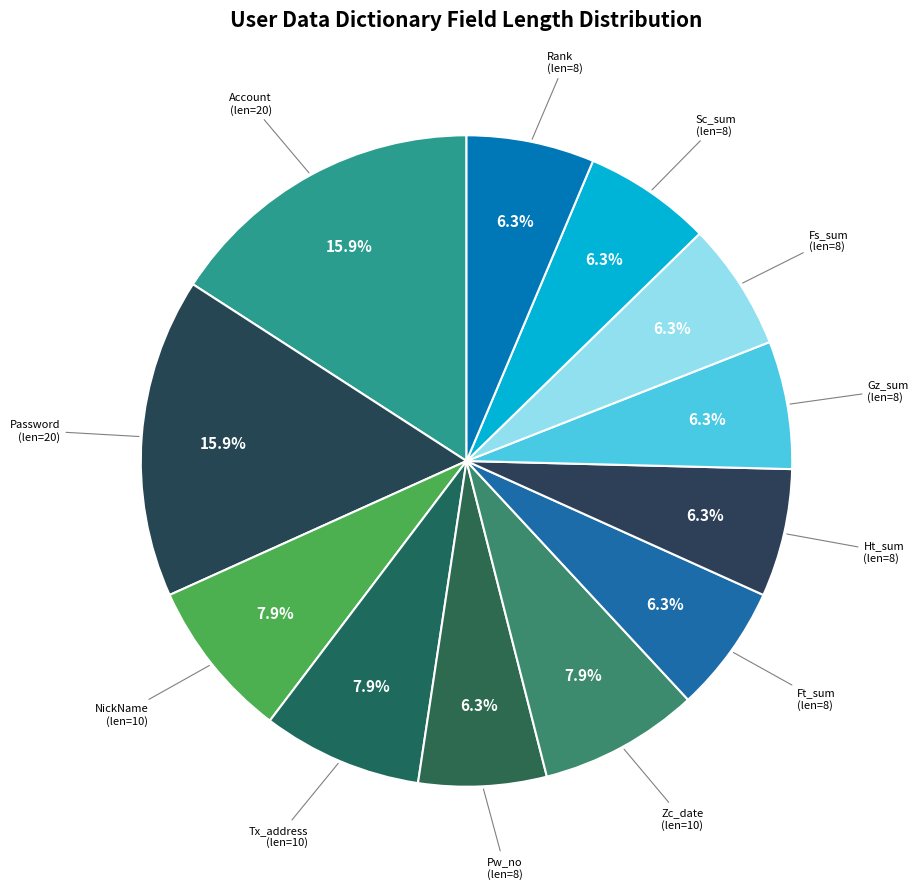

Count the number of slices in the pie.

12